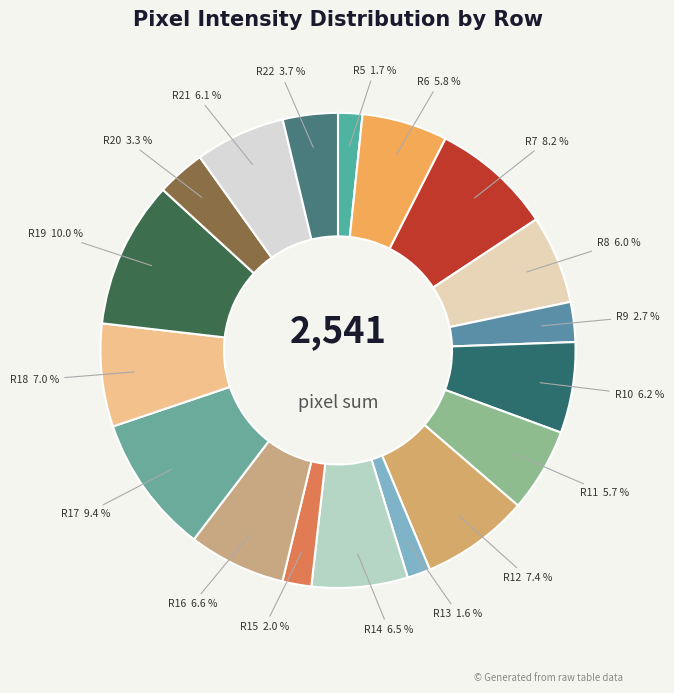

How many segments does this pie chart have?

18